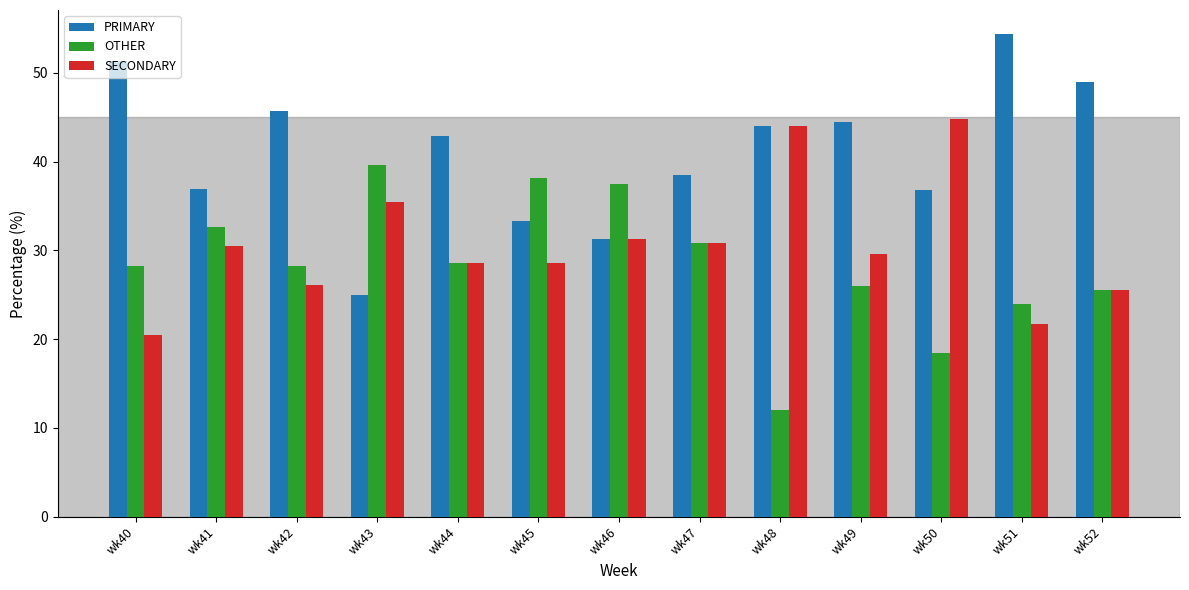

Which series has the largest range (max minus min)?

PRIMARY